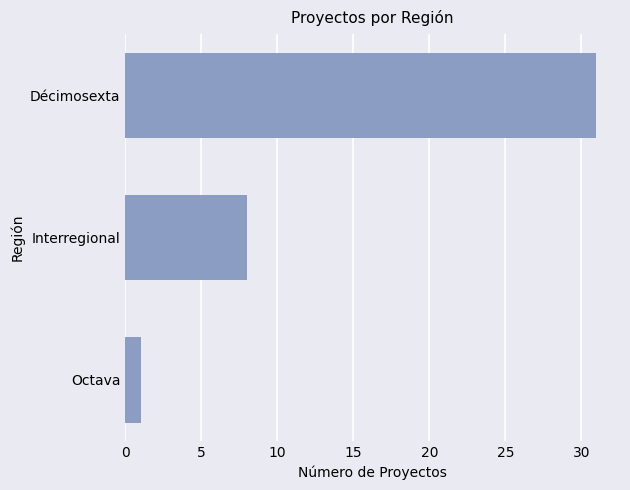

How many series are shown in this chart?

1